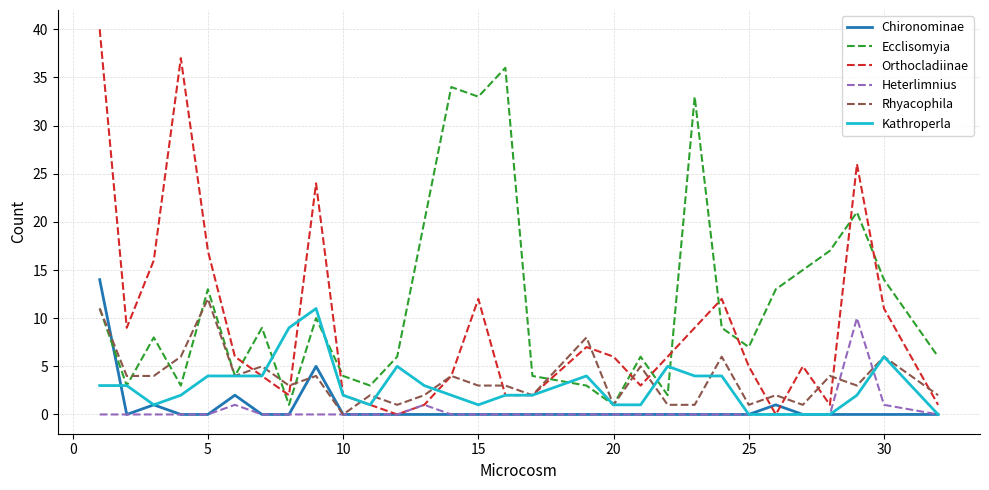

True or false: Kathroperla has more than 1 points higher than both neighbors.

True